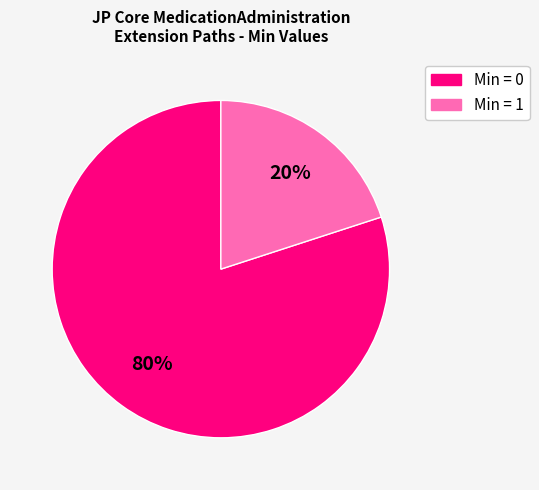

Is there a majority slice in this chart?

Yes